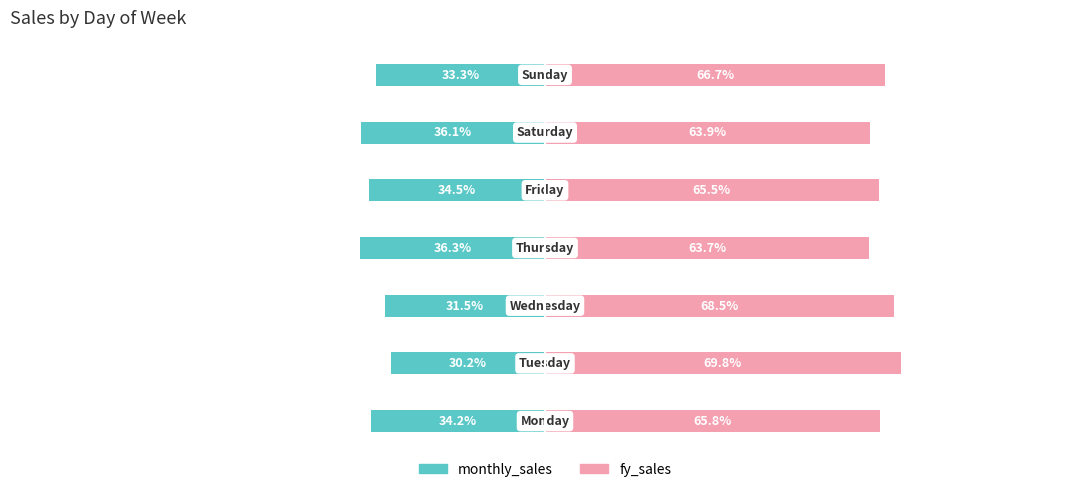

What is the difference between the highest and lowest values at 0?

100.0